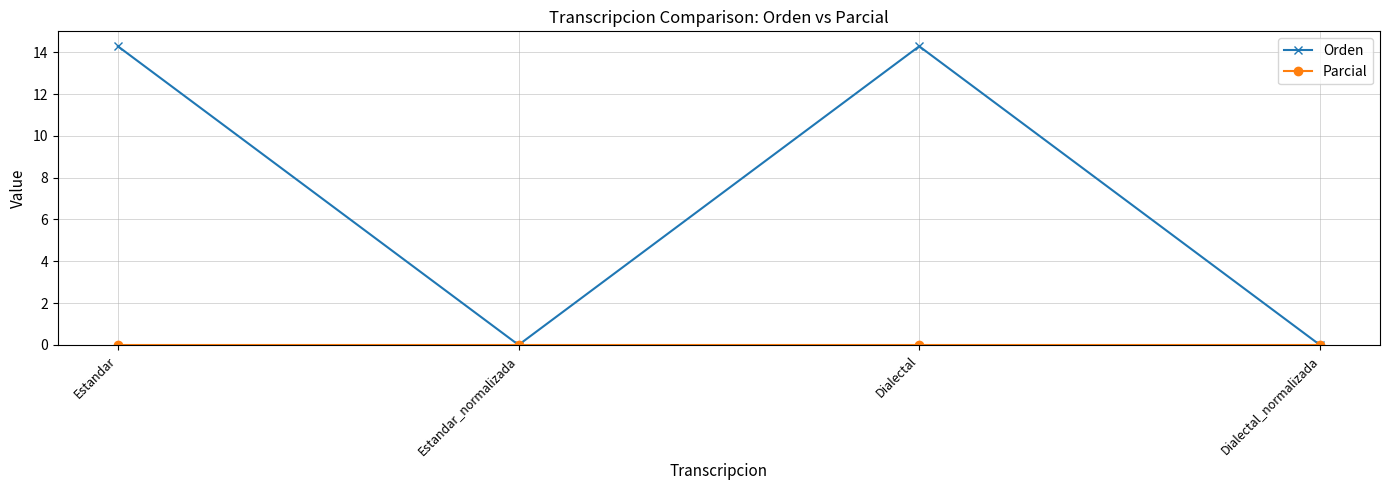

Which series has the largest total across all categories?

Orden